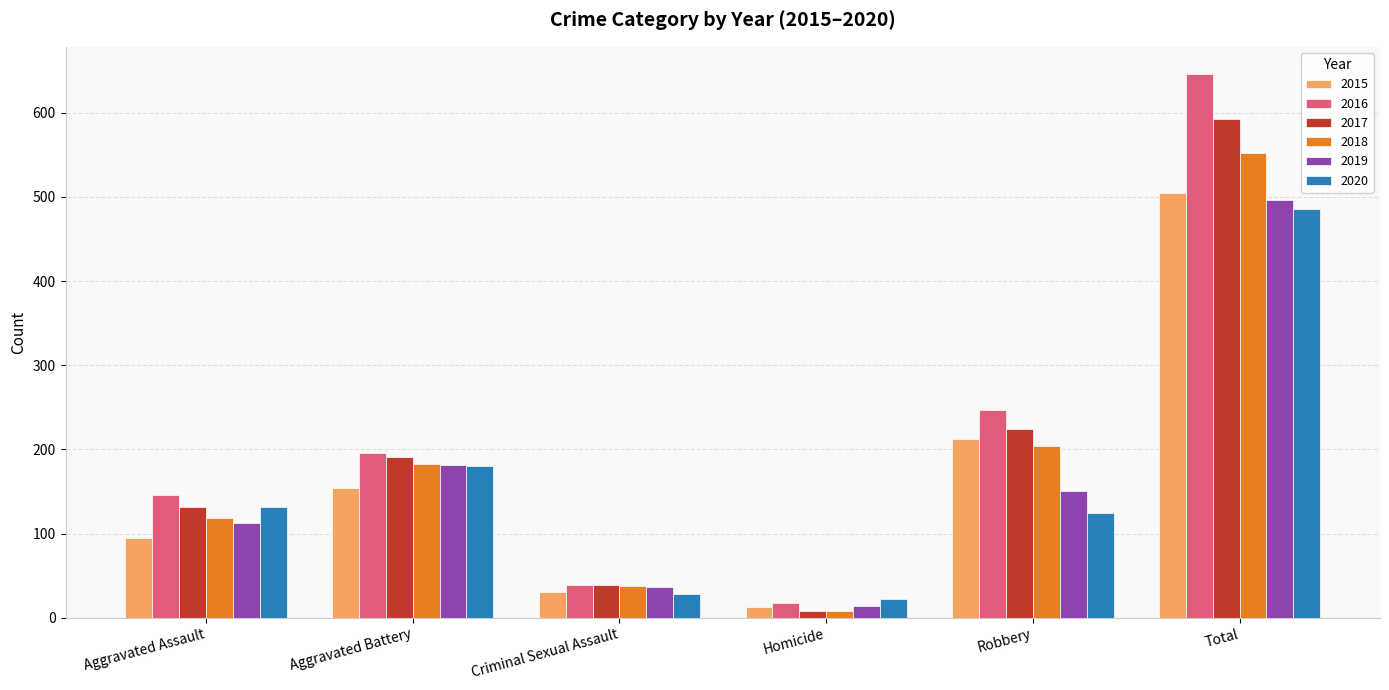

What is the label of the 4th bar from the right?

Criminal Sexual Assault